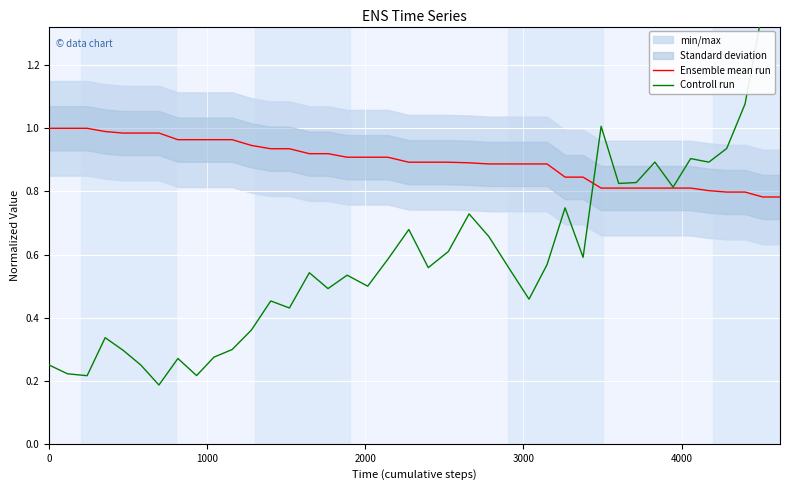

True or false: Ensemble mean run and Controll run intersect in this chart.

True